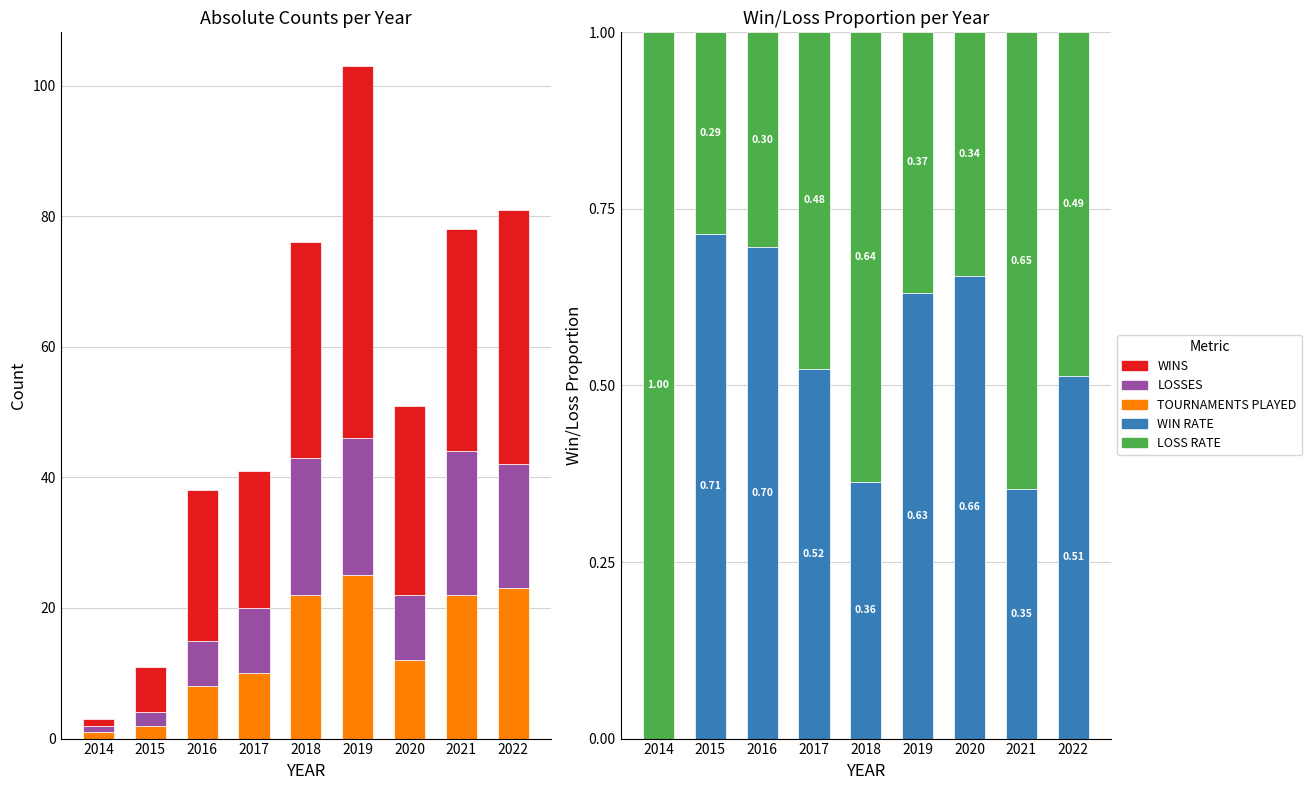

True or false: WINS has a value of 39.0 at 2022.

True